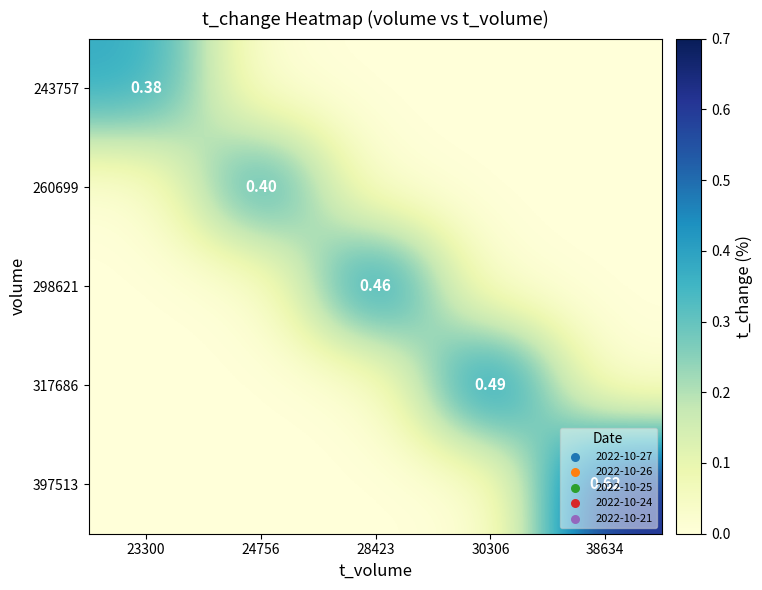

How many data points does each series have?

5